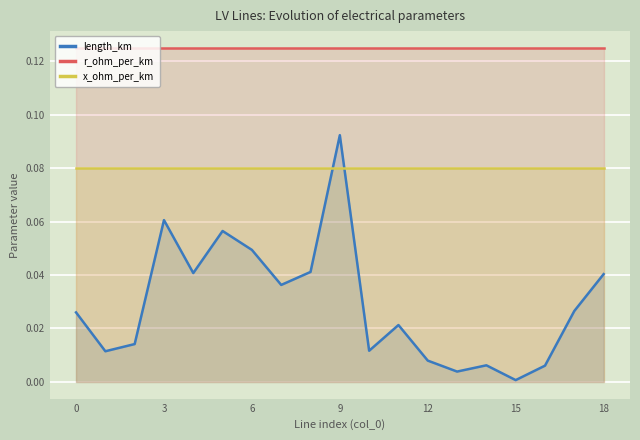

True or false: r_ohm_per_km and x_ohm_per_km cross at least once.

False